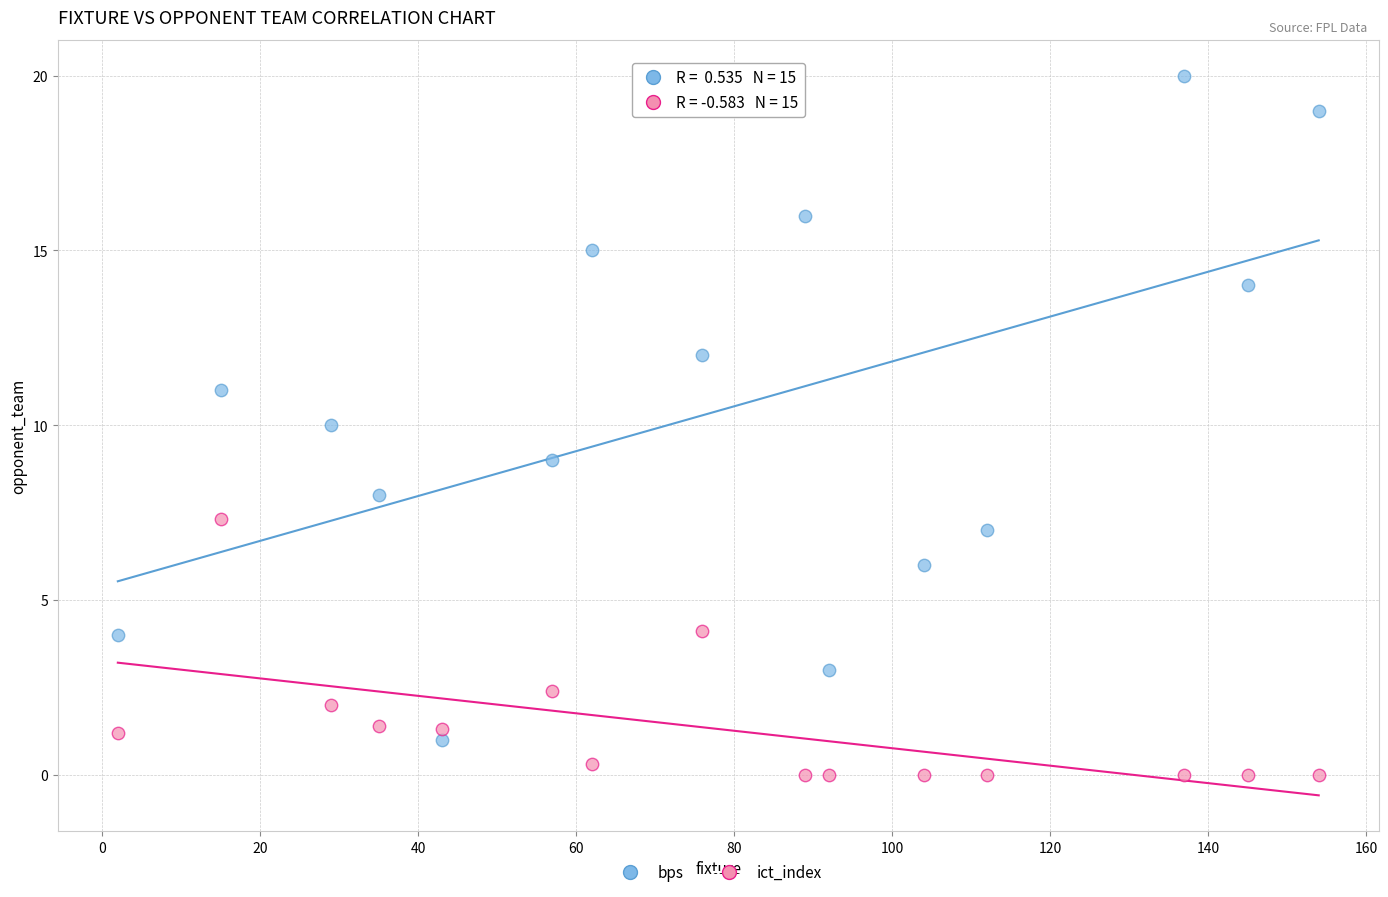

What are all the series names shown in the legend?

bps, ict_index